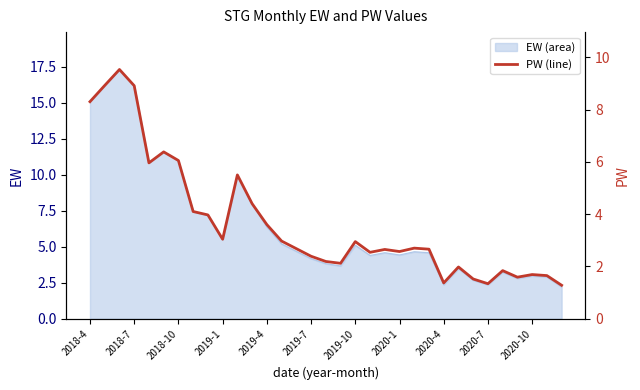

How many lines are shown in the chart?

1